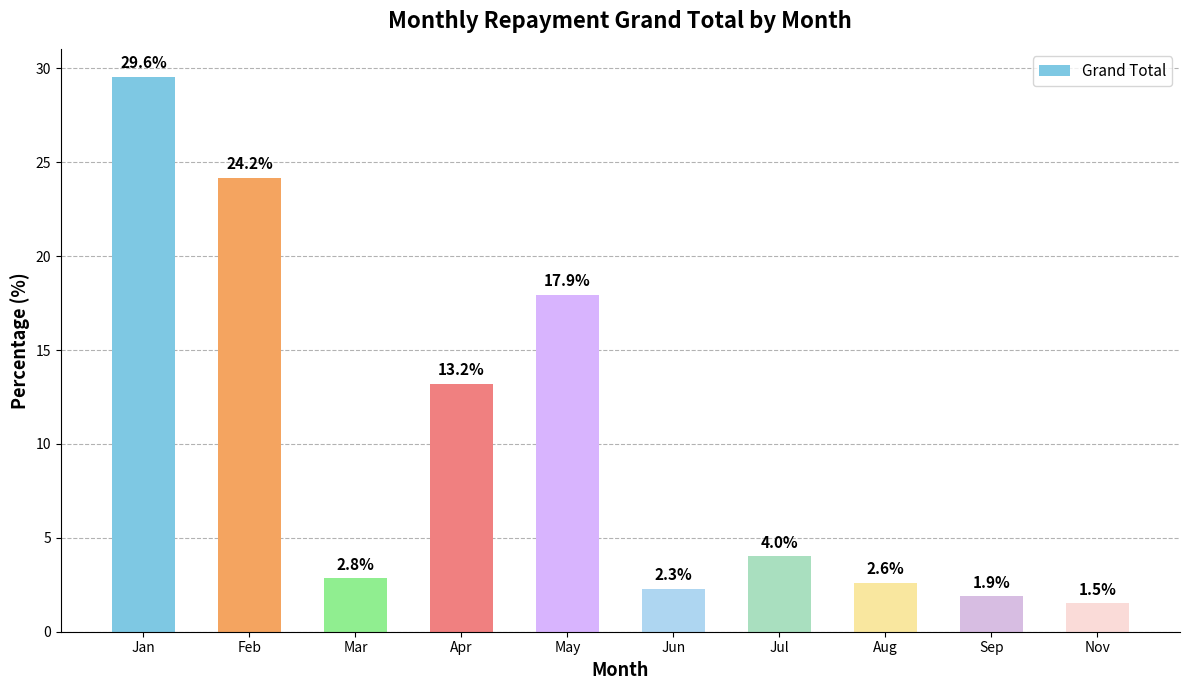

What is the average value?

10.0